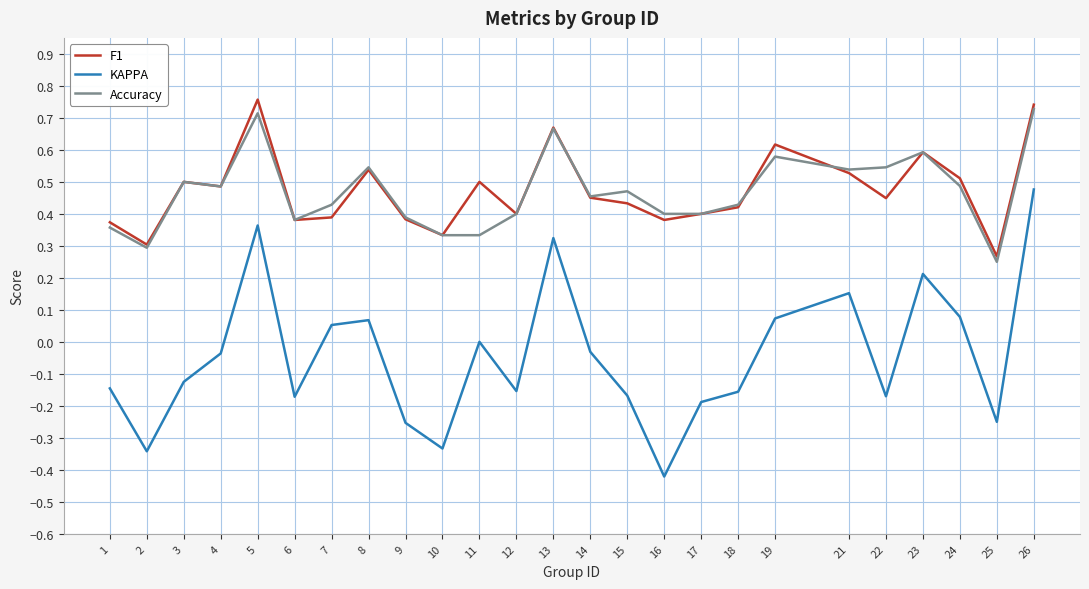

Which series changed the most between 8 and 26?

KAPPA